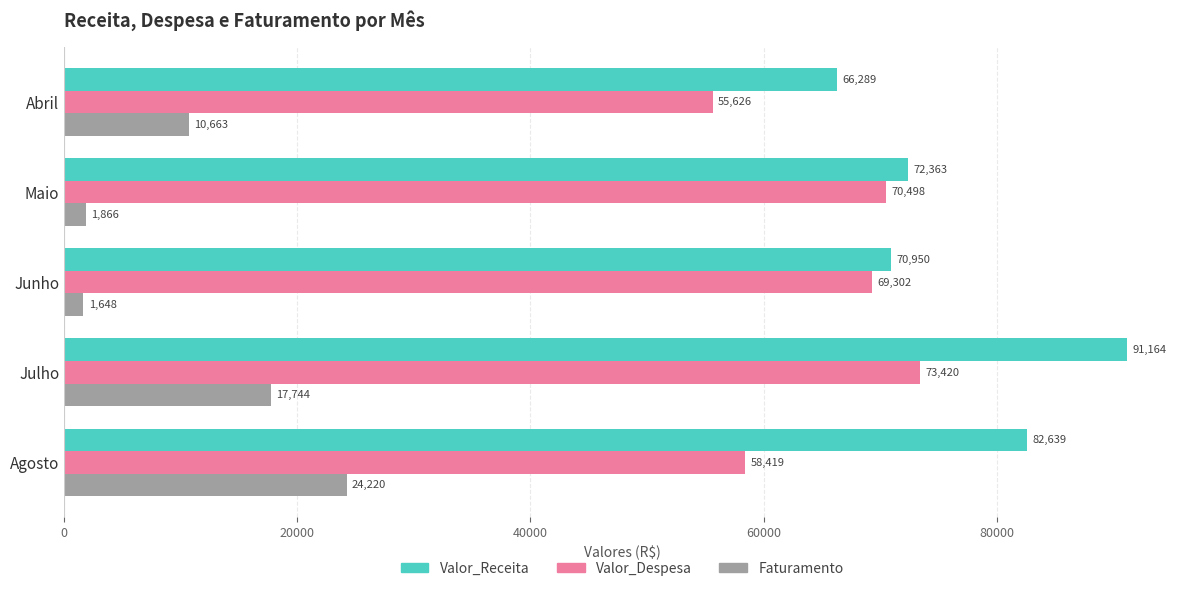

Which series changed the most between Abril and Julho?

Valor_Receita